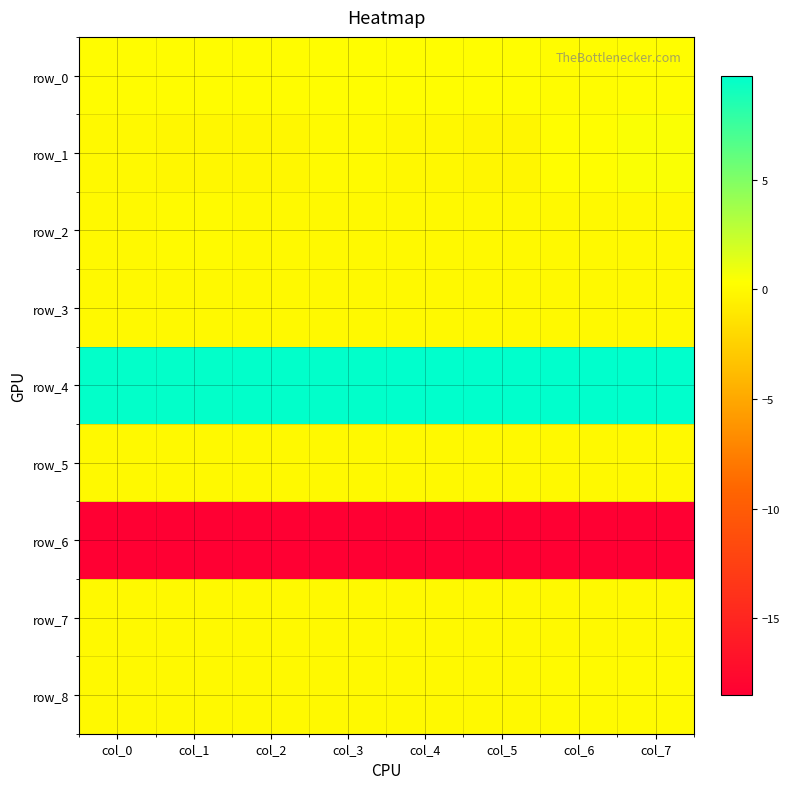

What is the sum of the row_0 values at col_4 and col_1?

0.4